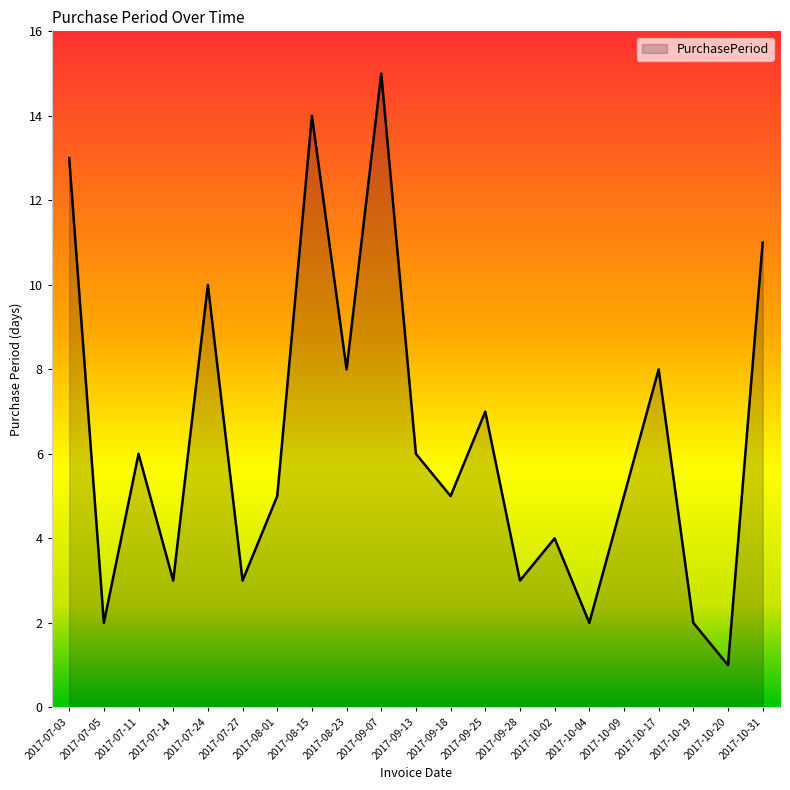

Reading left to right, extract all data points from this chart.

13	2	6	3	10	3	5	14	8	15	6	5	7	3	4	2	5	8	2	1	11